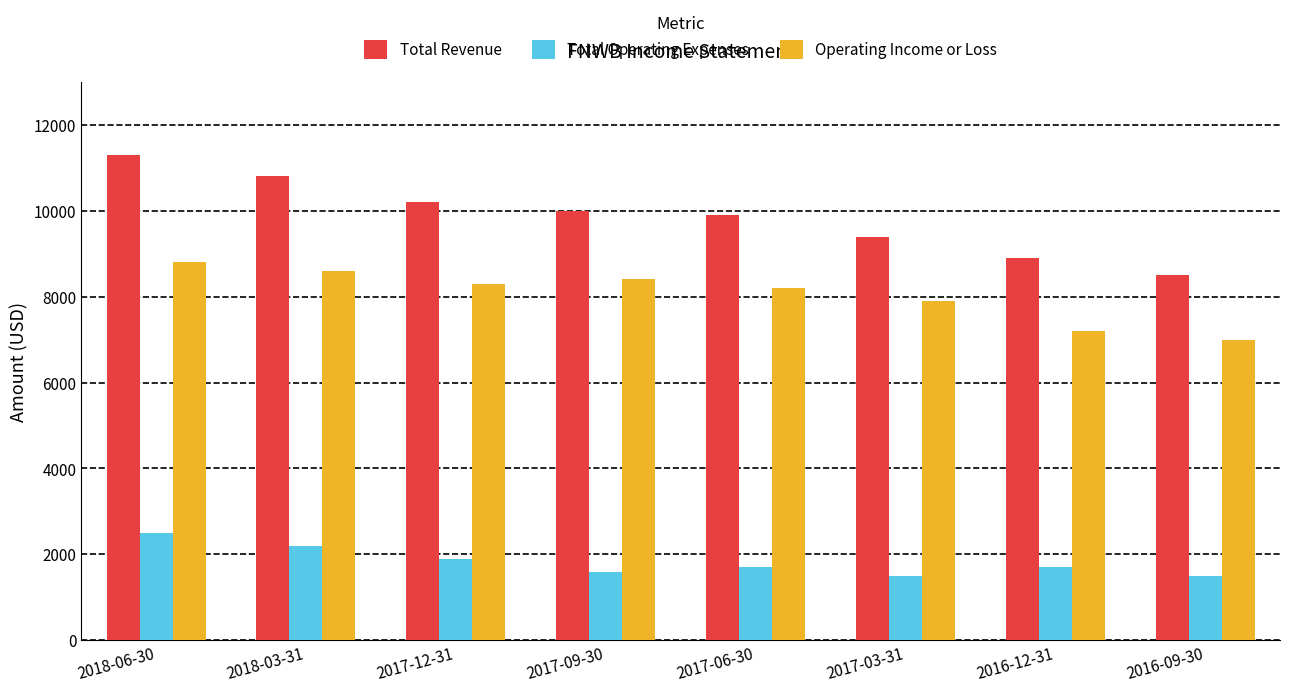

Is the value of Operating Income or Loss at 2018-03-31 greater than the value of Total Revenue at 2018-03-31?

No